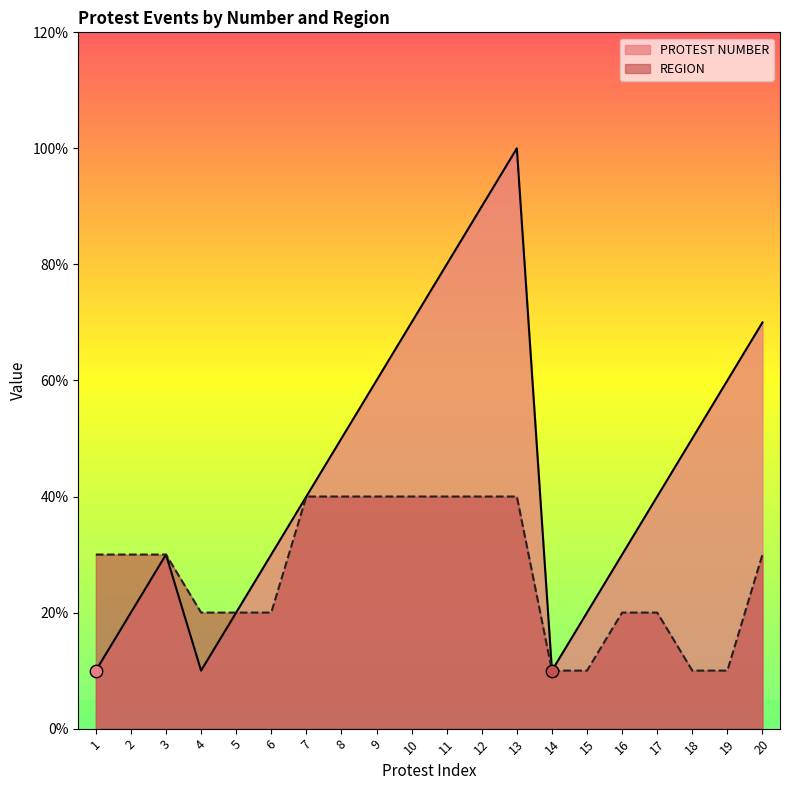

Which series has the largest total across all categories?

PROTEST NUMBER